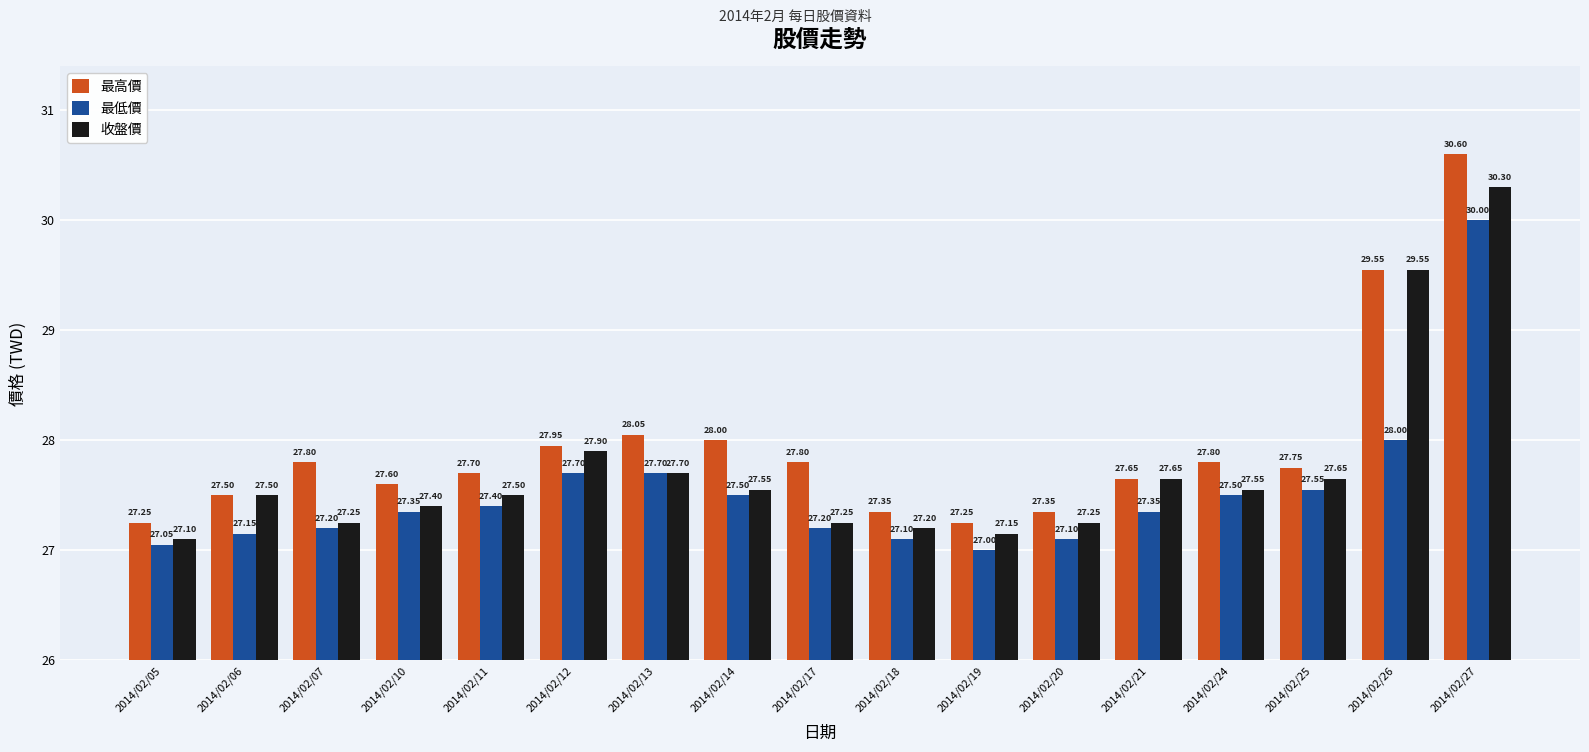

What is the spread (max minus min) of values at 2014/02/21?

0.3